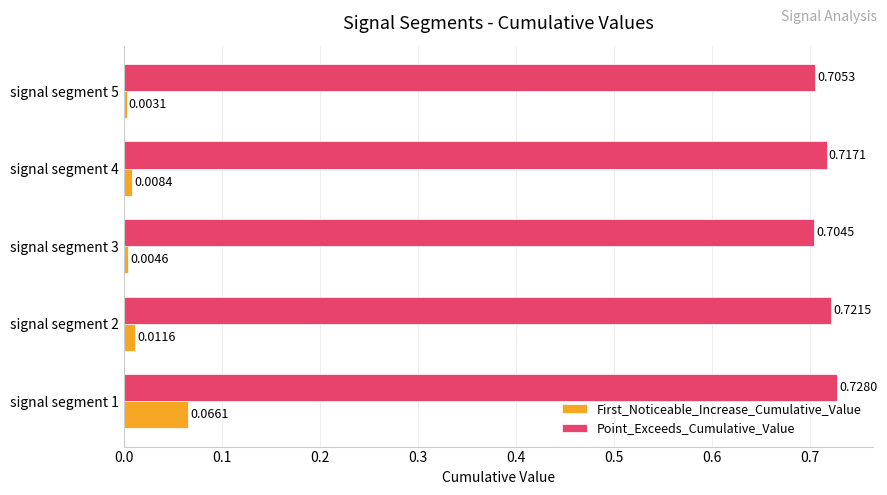

Which series has the largest total across all categories?

Point_Exceeds_Cumulative_Value